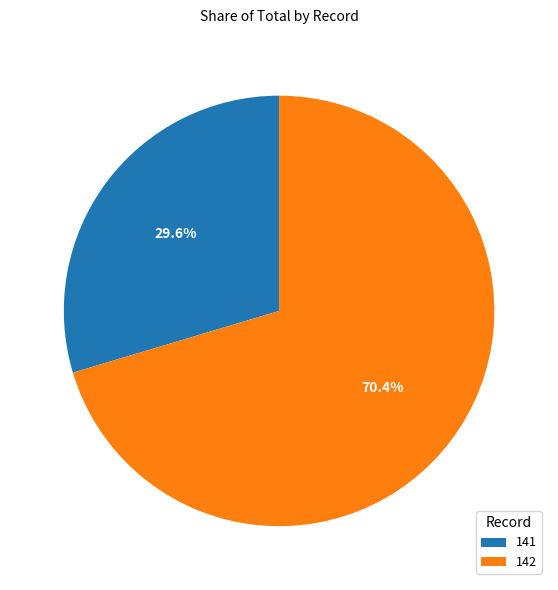

Which slice is the smallest?

141